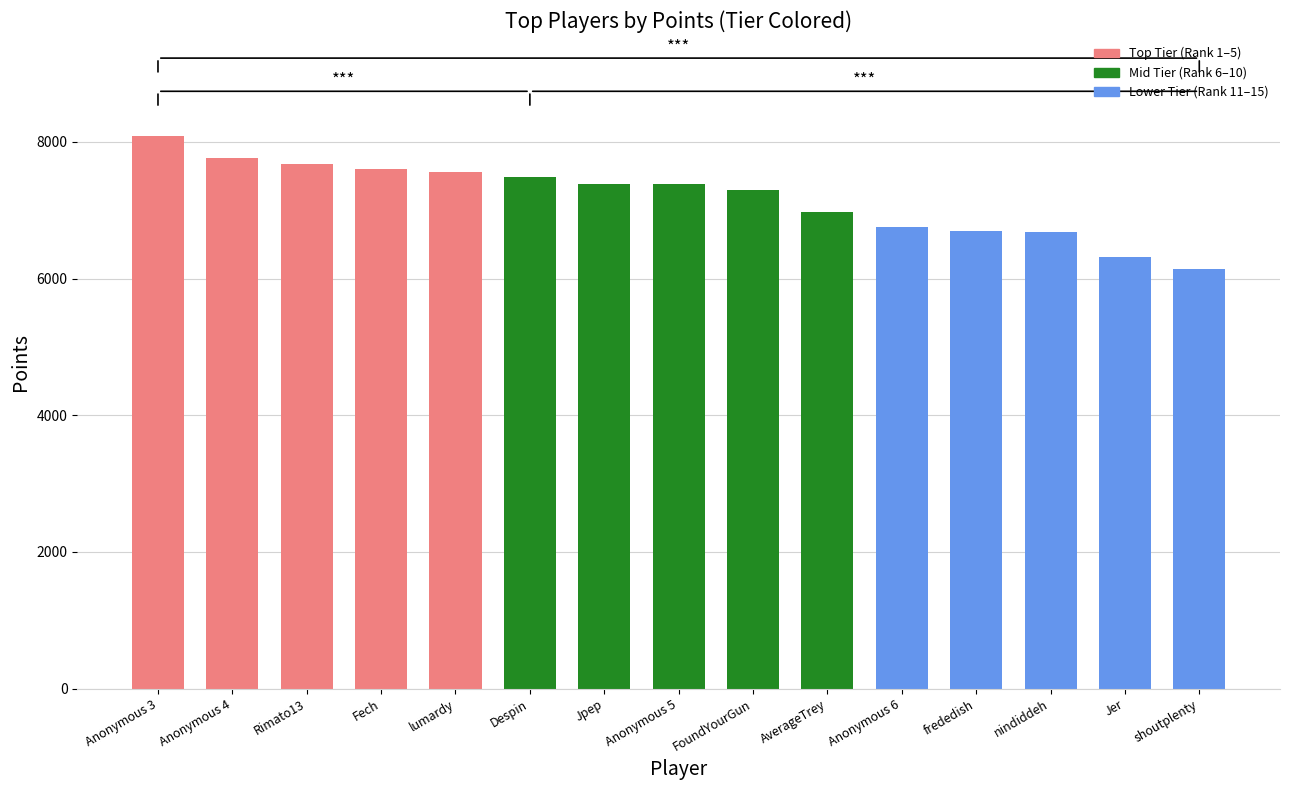

What is the difference between the values at frededish and lumardy?

865